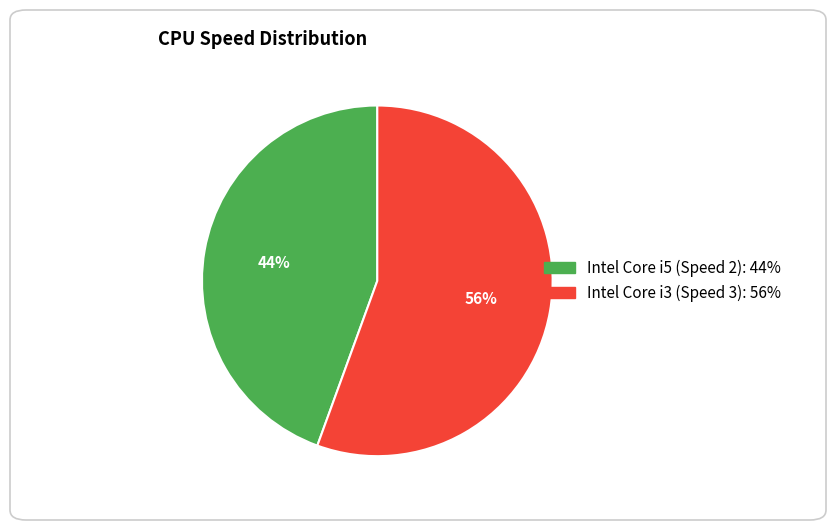

Is there a majority slice in this chart?

Yes